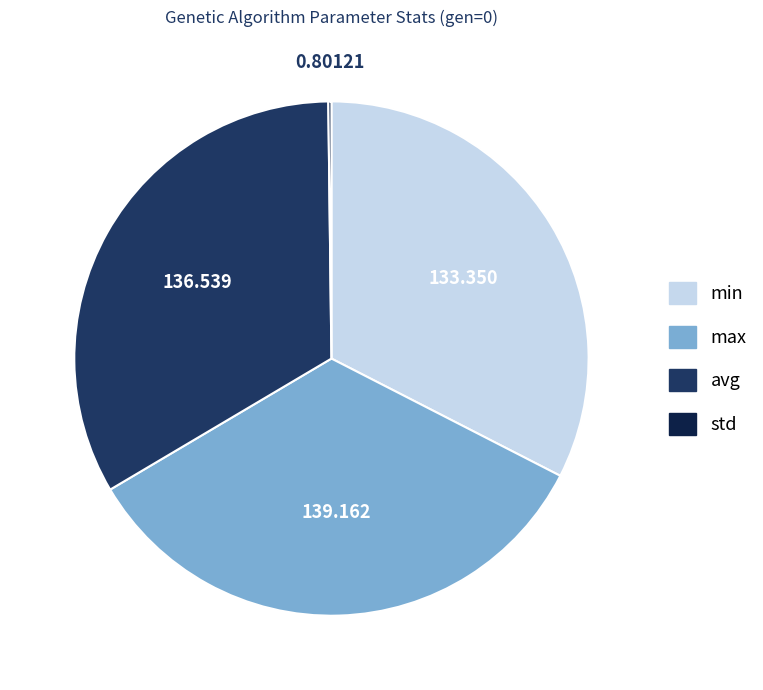

Does avg account for over 50% of the chart?

No